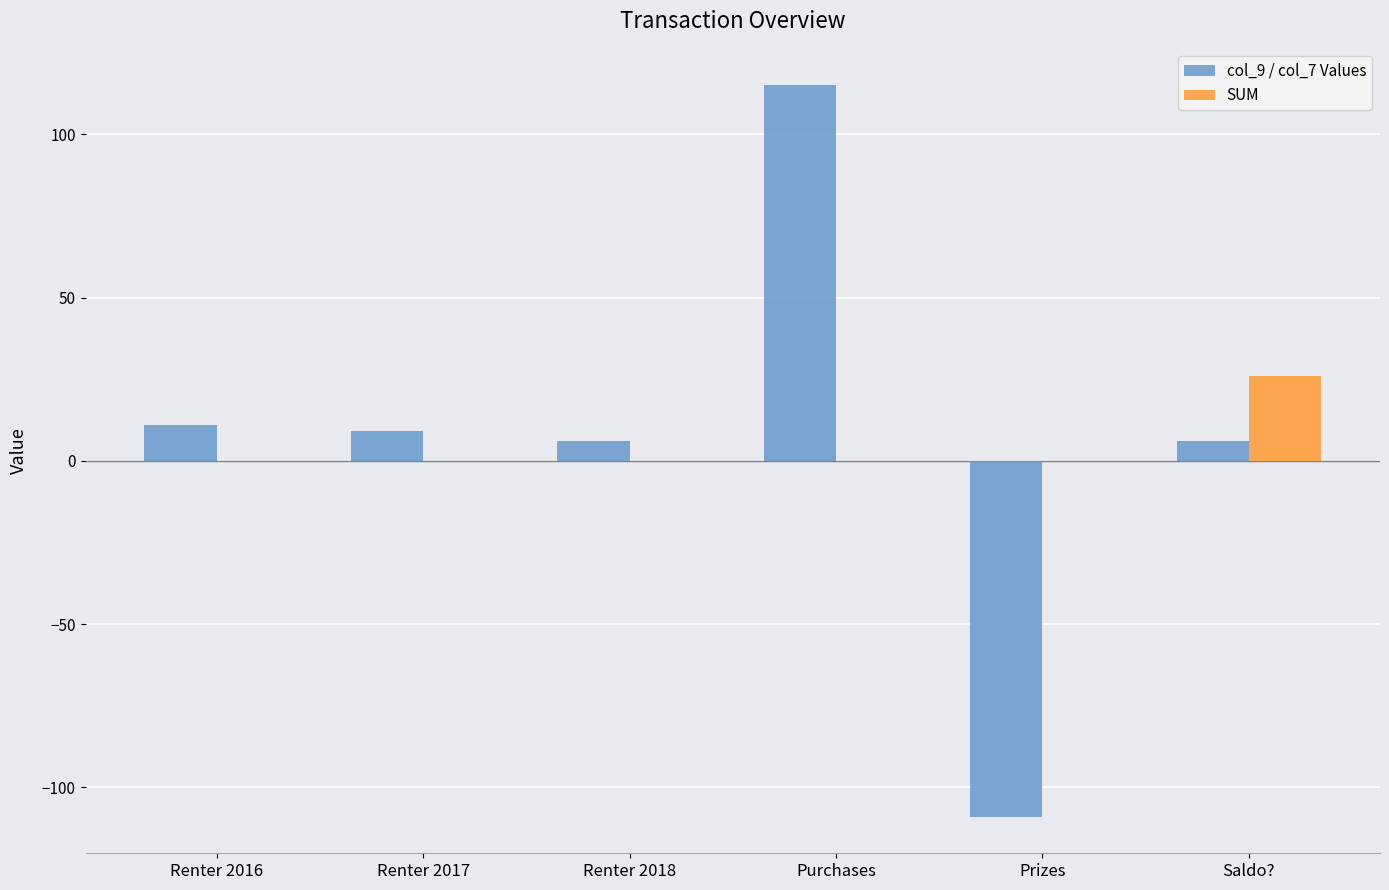

Which series has the largest range (max minus min)?

col_9 / col_7 Values